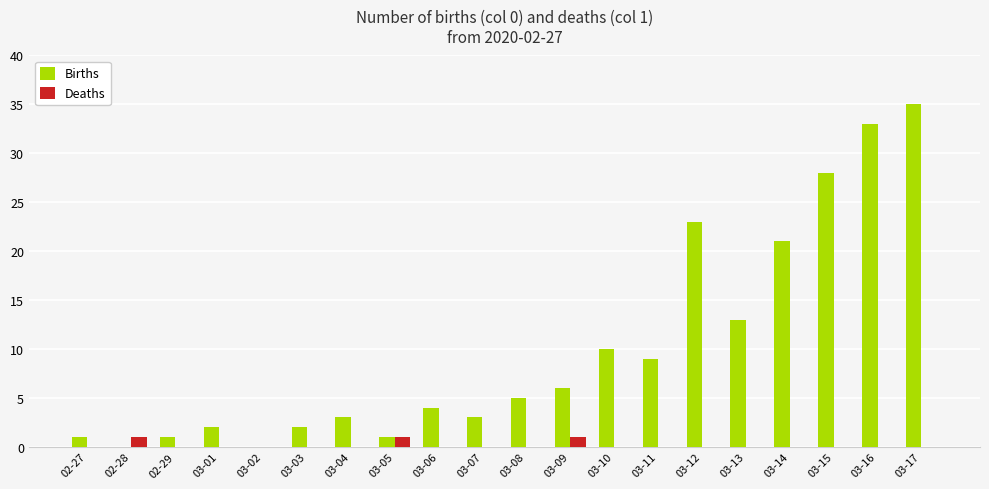

The Births series shows 3 at 03-07. True or false?

True